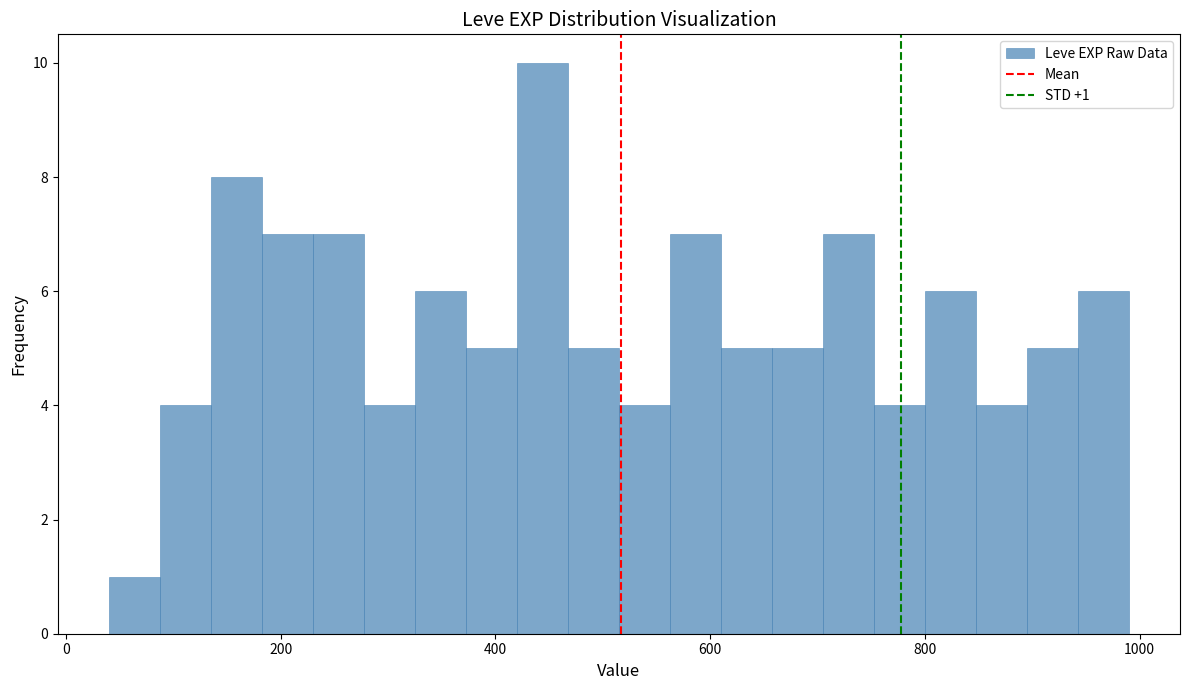

Around what value on the x-axis is the tallest bar? Give the approximate position of its centre, as read against the axis.

440